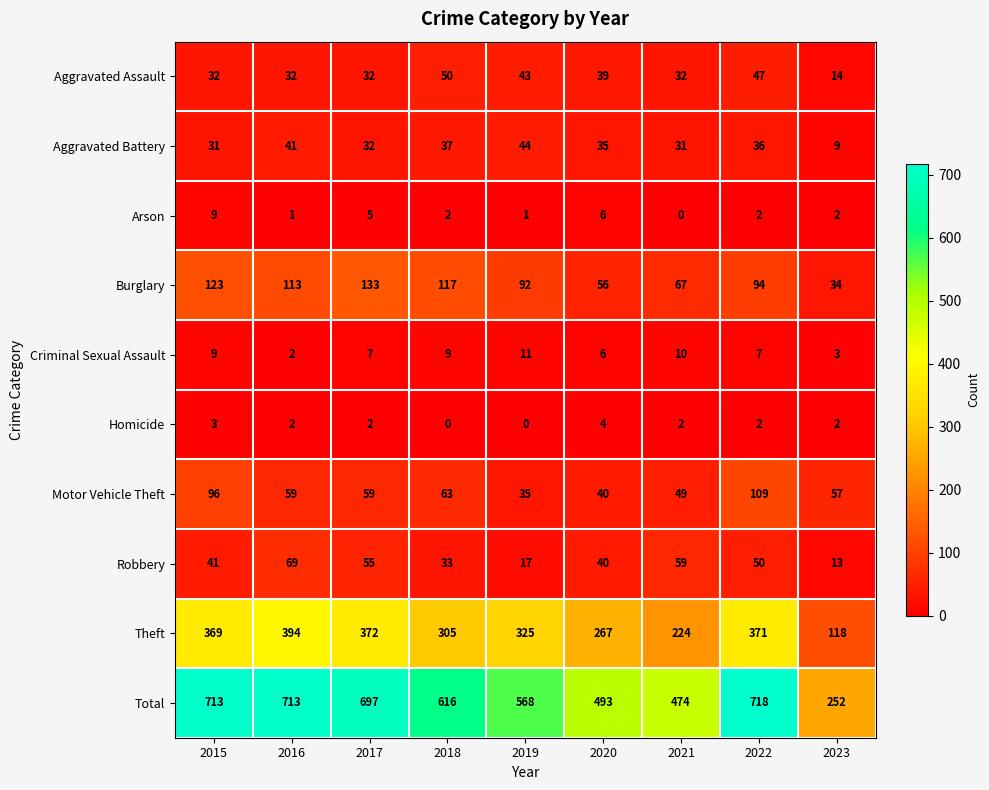

What is the difference between the Burglary values at 2019 and 2015?

31